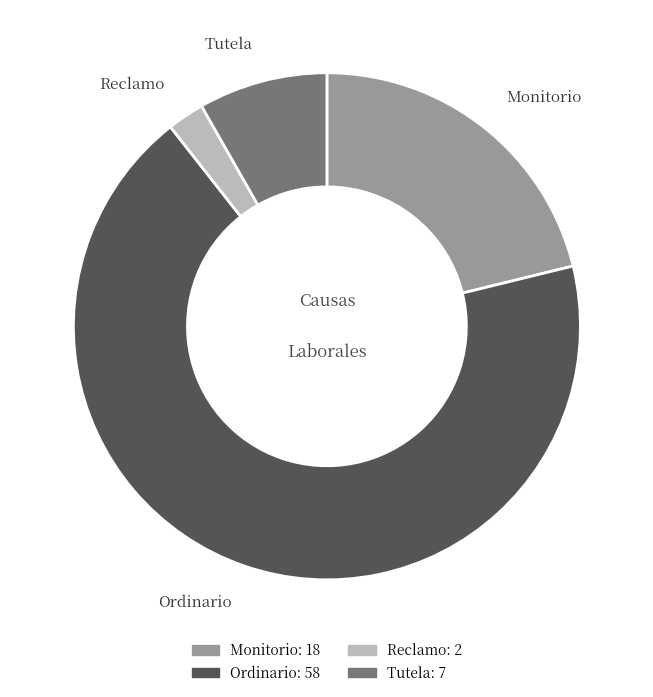

What is the ratio of the value at Monitorio to the value at Tutela?

2.6